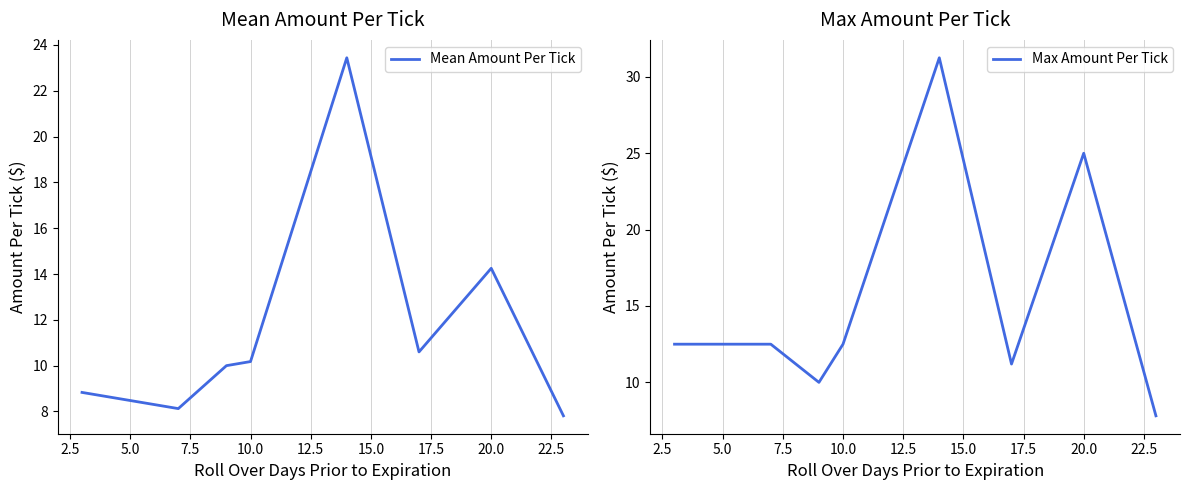

True or false: Mean Amount Per Tick has a value of 10.2 at 10.0.

True